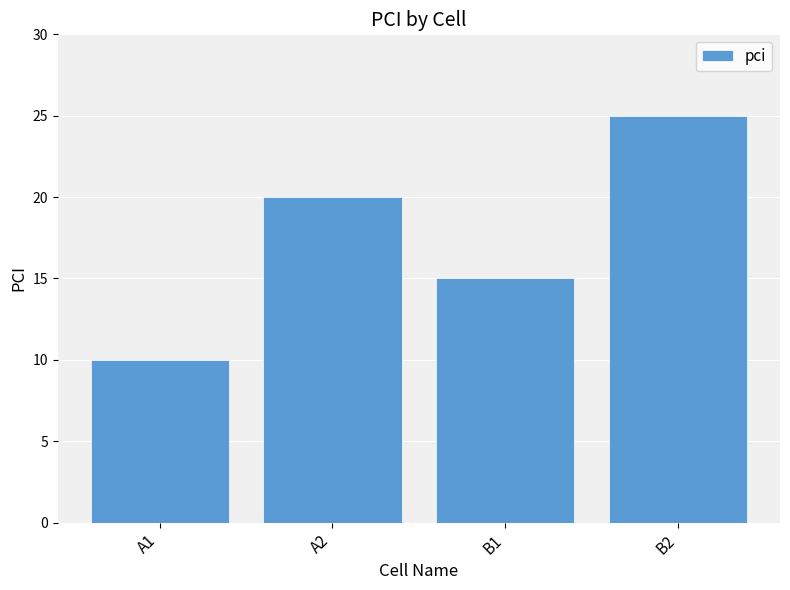

What is the difference between the maximum and minimum values?

15